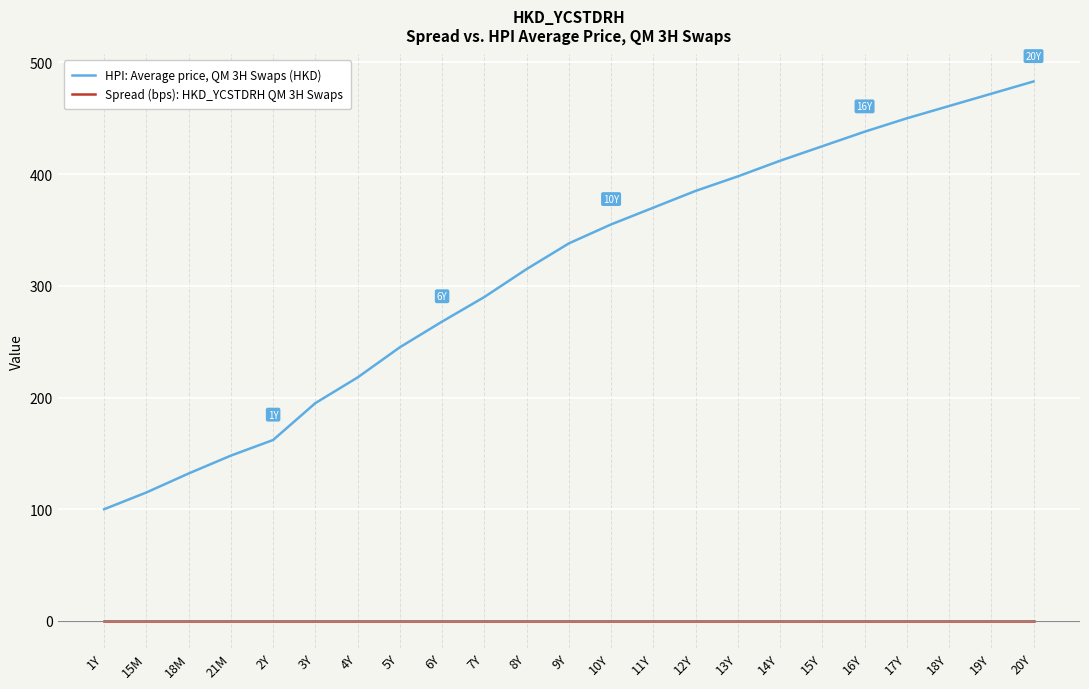

How many series are shown in this chart?

2